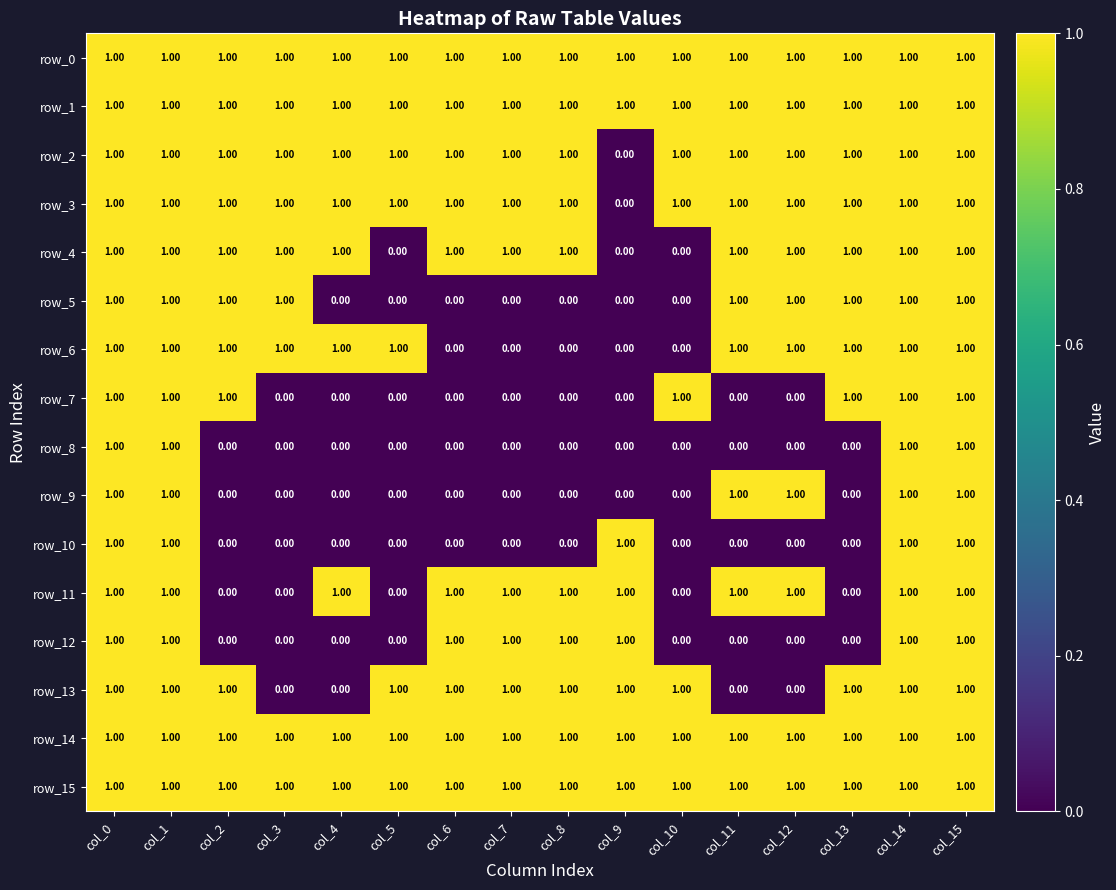

Reading left to right, transcribe all the data shown in this chart.

row_0: col_0=1	col_1=1	col_2=1	col_3=1	col_4=1	col_5=1	col_6=1	col_7=1	col_8=1	col_9=1	col_10=1	col_11=1	col_12=1	col_13=1	col_14=1	col_15=1
row_1: col_0=1	col_1=1	col_2=1	col_3=1	col_4=1	col_5=1	col_6=1	col_7=1	col_8=1	col_9=1	col_10=1	col_11=1	col_12=1	col_13=1	col_14=1	col_15=1
row_2: col_0=1	col_1=1	col_2=1	col_3=1	col_4=1	col_5=1	col_6=1	col_7=1	col_8=1	col_9=0	col_10=1	col_11=1	col_12=1	col_13=1	col_14=1	col_15=1
row_3: col_0=1	col_1=1	col_2=1	col_3=1	col_4=1	col_5=1	col_6=1	col_7=1	col_8=1	col_9=0	col_10=1	col_11=1	col_12=1	col_13=1	col_14=1	col_15=1
row_4: col_0=1	col_1=1	col_2=1	col_3=1	col_4=1	col_5=0	col_6=1	col_7=1	col_8=1	col_9=0	col_10=0	col_11=1	col_12=1	col_13=1	col_14=1	col_15=1
row_5: col_0=1	col_1=1	col_2=1	col_3=1	col_4=0	col_5=0	col_6=0	col_7=0	col_8=0	col_9=0	col_10=0	col_11=1	col_12=1	col_13=1	col_14=1	col_15=1
row_6: col_0=1	col_1=1	col_2=1	col_3=1	col_4=1	col_5=1	col_6=0	col_7=0	col_8=0	col_9=0	col_10=0	col_11=1	col_12=1	col_13=1	col_14=1	col_15=1
row_7: col_0=1	col_1=1	col_2=1	col_3=0	col_4=0	col_5=0	col_6=0	col_7=0	col_8=0	col_9=0	col_10=1	col_11=0	col_12=0	col_13=1	col_14=1	col_15=1
row_8: col_0=1	col_1=1	col_2=0	col_3=0	col_4=0	col_5=0	col_6=0	col_7=0	col_8=0	col_9=0	col_10=0	col_11=0	col_12=0	col_13=0	col_14=1	col_15=1
row_9: col_0=1	col_1=1	col_2=0	col_3=0	col_4=0	col_5=0	col_6=0	col_7=0	col_8=0	col_9=0	col_10=0	col_11=1	col_12=1	col_13=0	col_14=1	col_15=1
row_10: col_0=1	col_1=1	col_2=0	col_3=0	col_4=0	col_5=0	col_6=0	col_7=0	col_8=0	col_9=1	col_10=0	col_11=0	col_12=0	col_13=0	col_14=1	col_15=1
row_11: col_0=1	col_1=1	col_2=0	col_3=0	col_4=1	col_5=0	col_6=1	col_7=1	col_8=1	col_9=1	col_10=0	col_11=1	col_12=1	col_13=0	col_14=1	col_15=1
row_12: col_0=1	col_1=1	col_2=0	col_3=0	col_4=0	col_5=0	col_6=1	col_7=1	col_8=1	col_9=1	col_10=0	col_11=0	col_12=0	col_13=0	col_14=1	col_15=1
row_13: col_0=1	col_1=1	col_2=1	col_3=0	col_4=0	col_5=1	col_6=1	col_7=1	col_8=1	col_9=1	col_10=1	col_11=0	col_12=0	col_13=1	col_14=1	col_15=1
row_14: col_0=1	col_1=1	col_2=1	col_3=1	col_4=1	col_5=1	col_6=1	col_7=1	col_8=1	col_9=1	col_10=1	col_11=1	col_12=1	col_13=1	col_14=1	col_15=1
row_15: col_0=1	col_1=1	col_2=1	col_3=1	col_4=1	col_5=1	col_6=1	col_7=1	col_8=1	col_9=1	col_10=1	col_11=1	col_12=1	col_13=1	col_14=1	col_15=1